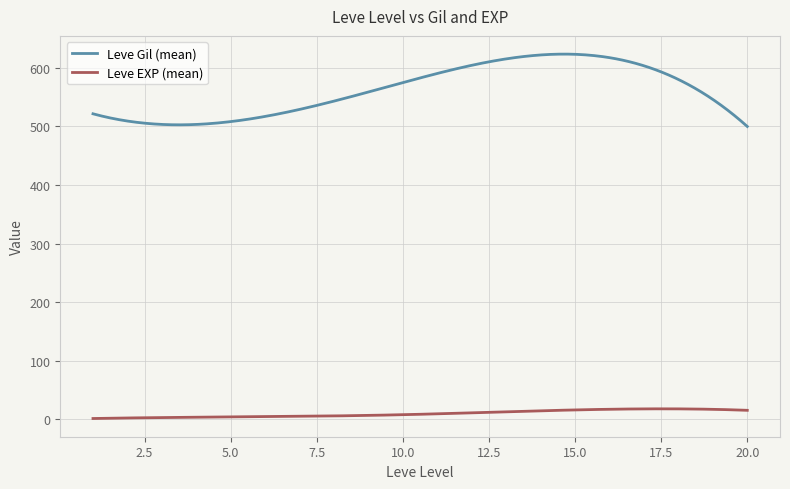

Which series has the widest spread of values?

Leve Gil (mean)